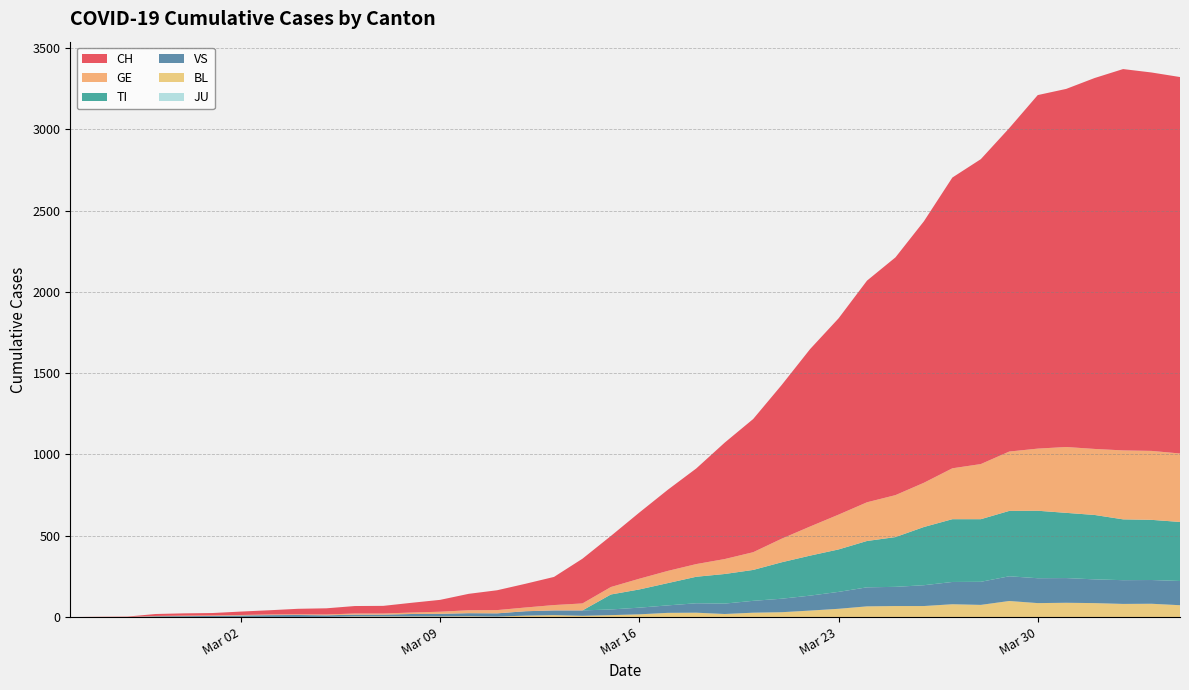

Reading left to right, extract all data points from this chart.

CH: 0	1	2	12	14	15	21	26	34	38	46	47	60	73	101	122	146	173	275	314	407	499	588	716	819	945	1091	1207	1363	1462	1608	1788	1875	1989	2174	2202	2281	2345	2327	2315
GE: 0	1	1	2	3	3	3	4	4	5	7	7	9	13	18	20	23	33	43	46	66	75	78	92	109	145	179	214	238	258	272	313	339	365	382	405	406	424	424	421
TI: 0	0	0	0	0	0	0	0	0	0	0	0	0	0	0	0	0	0	0	92	112	137	163	182	190	224	246	261	285	306	358	386	385	402	415	401	396	374	370	363
VS: 0	0	0	5	5	6	9	11	12	10	11	11	15	16	19	20	27	29	33	35	41	46	58	64	73	83	92	104	117	118	128	137	142	152	153	152	146	146	146	149
BL: 0	0	0	0	1	1	1	1	1	1	4	4	4	4	5	3	9	12	8	12	17	26	27	19	27	30	40	51	66	68	68	79	75	99	86	88	86	81	82	73
JU: 0	0	0	0	0	0	0	0	0	0	0	0	0	0	0	0	0	0	0	0	0	0	0	0	0	0	0	0	0	0	0	0	0	0	0	0	0	0	0	0